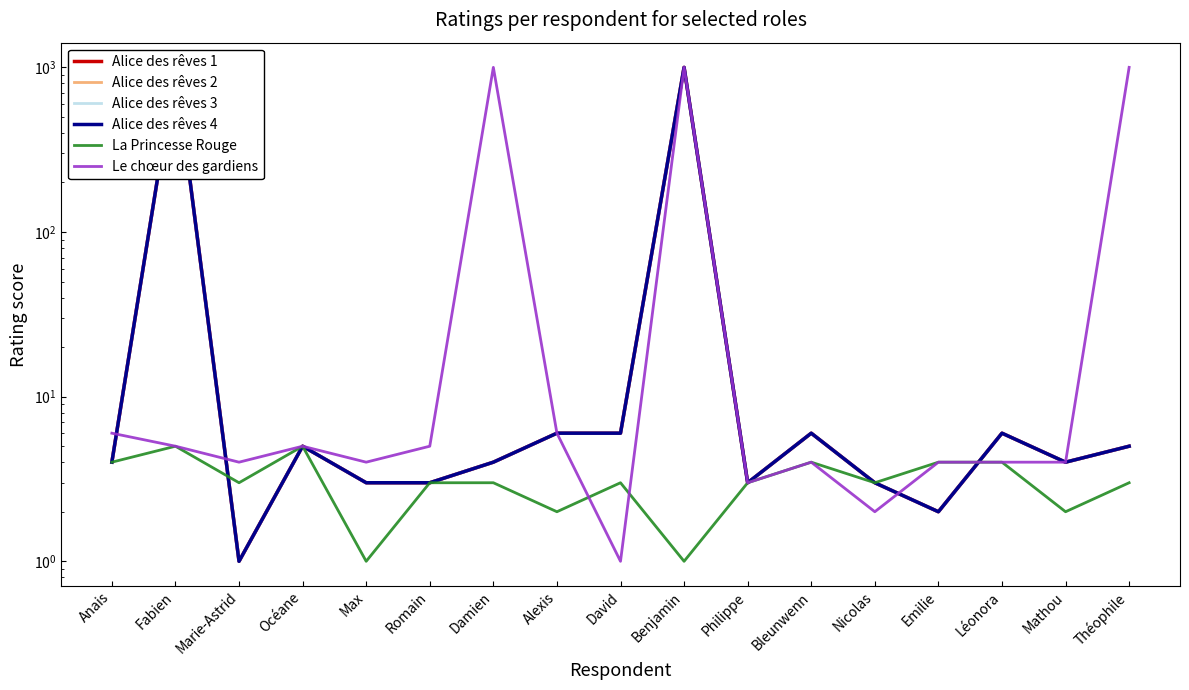

How many lines are shown in the chart?

6